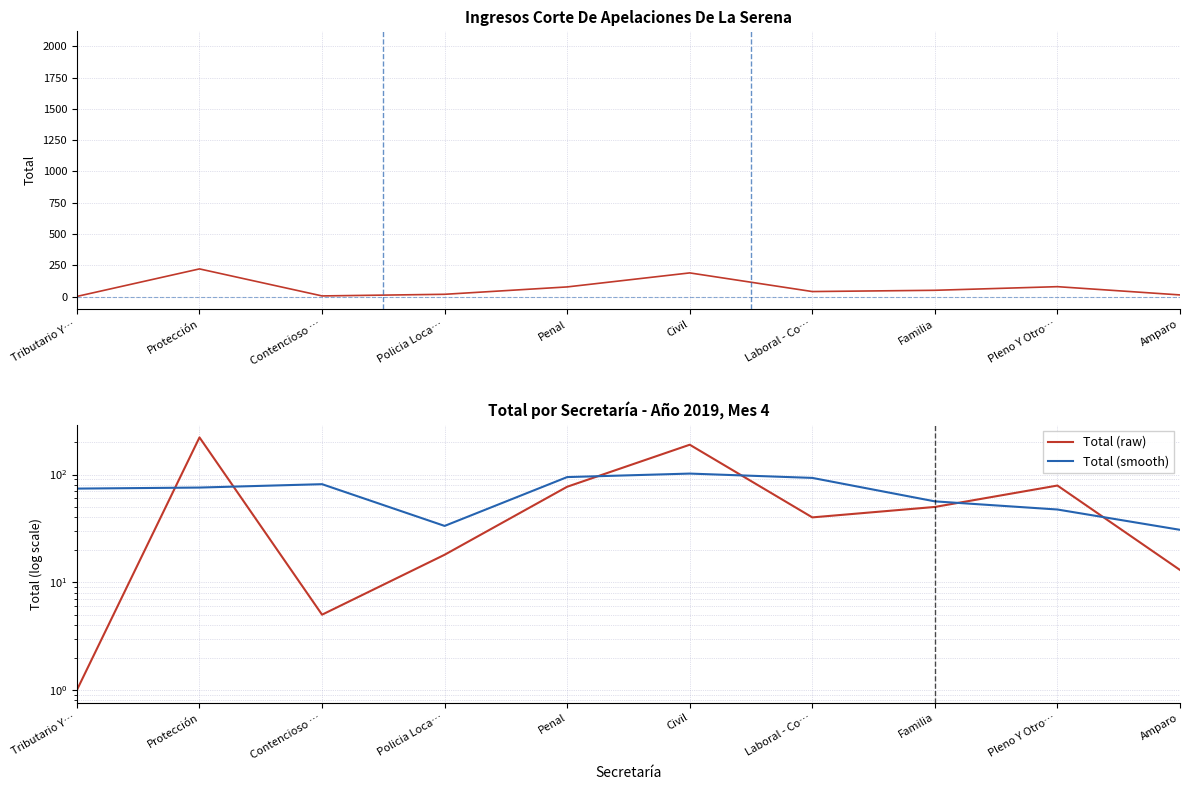

Which category has the lowest value in the Año series?

Tributario Y…